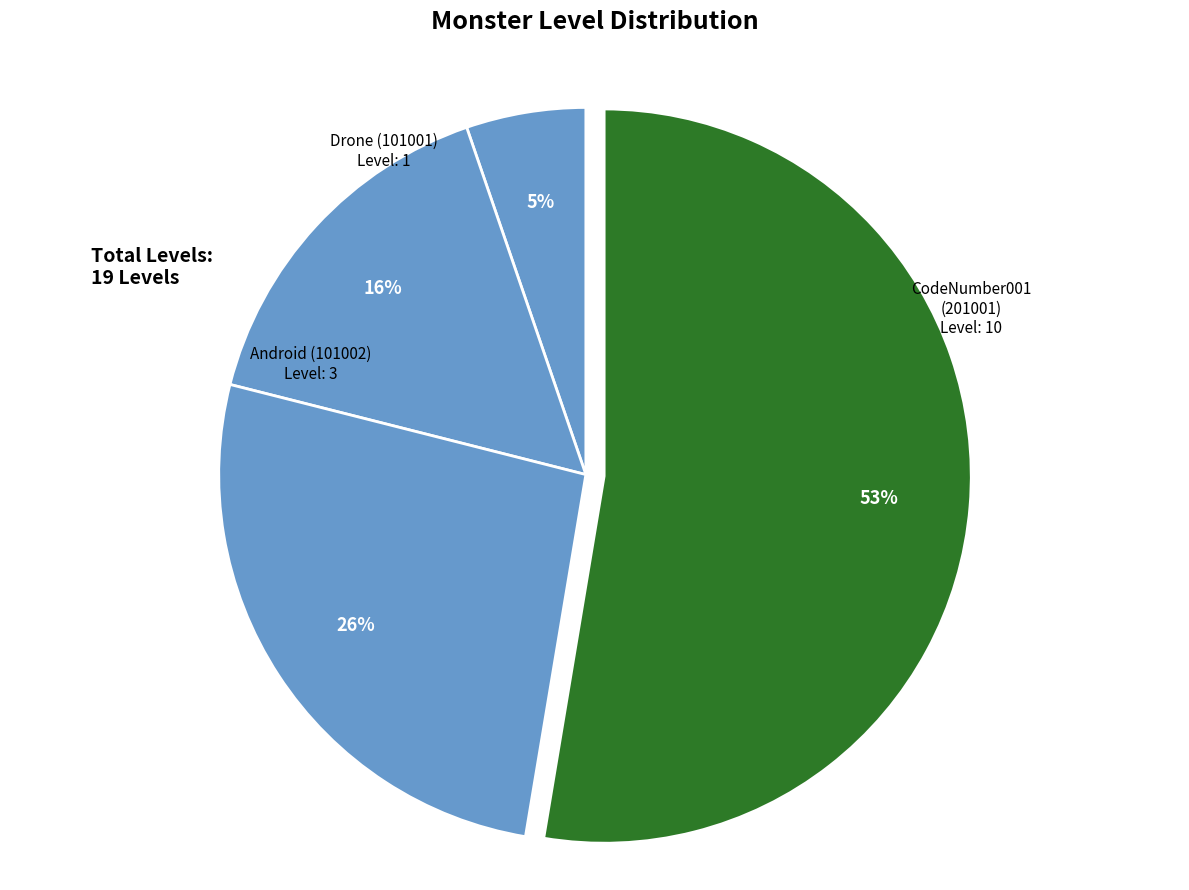

Count the number of slices in the pie.

4